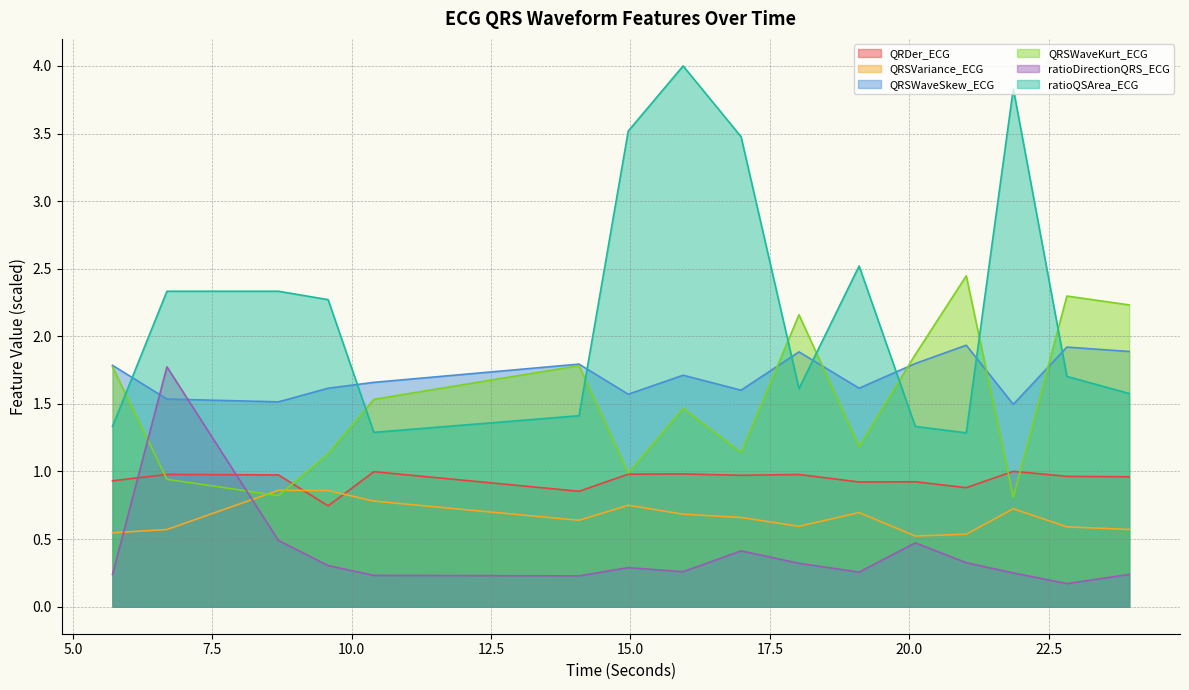

The value of QRSVariance_ECG at 9.578125 is 0.9. True or false?

True